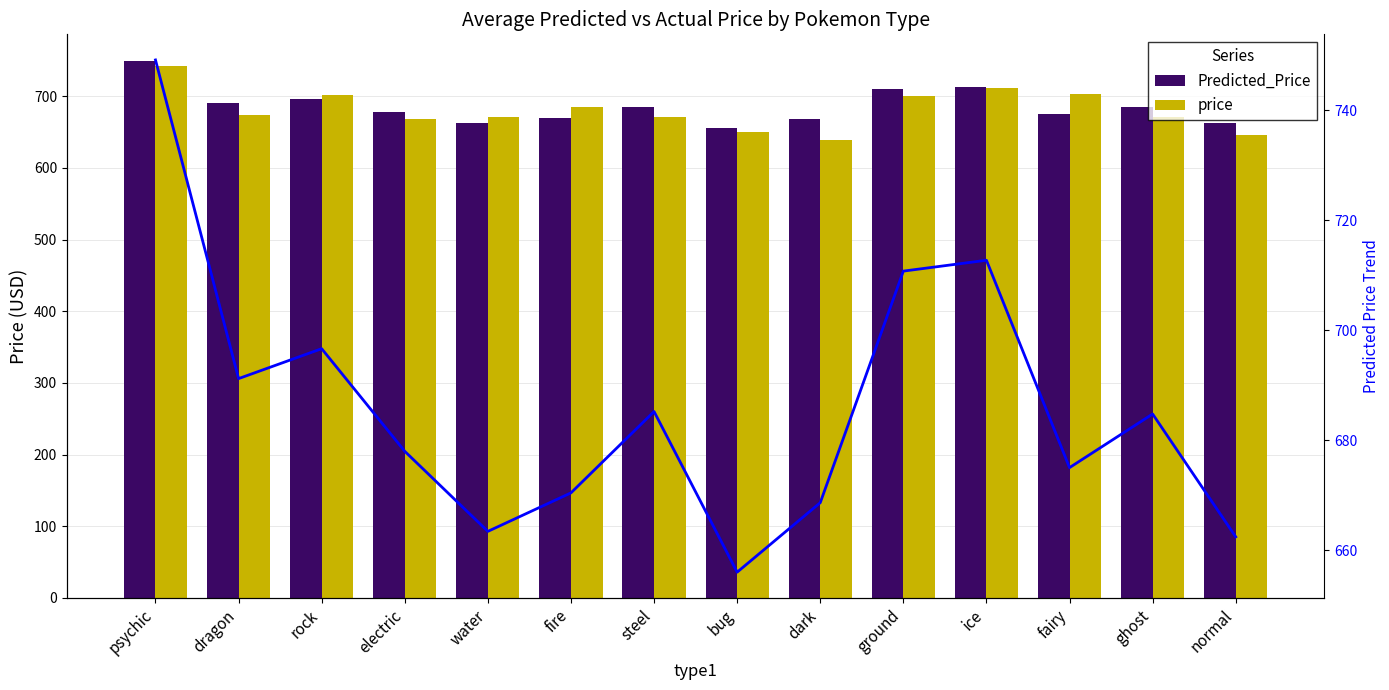

Is the value of Predicted_Price at rock greater than the value of price at dark?

Yes